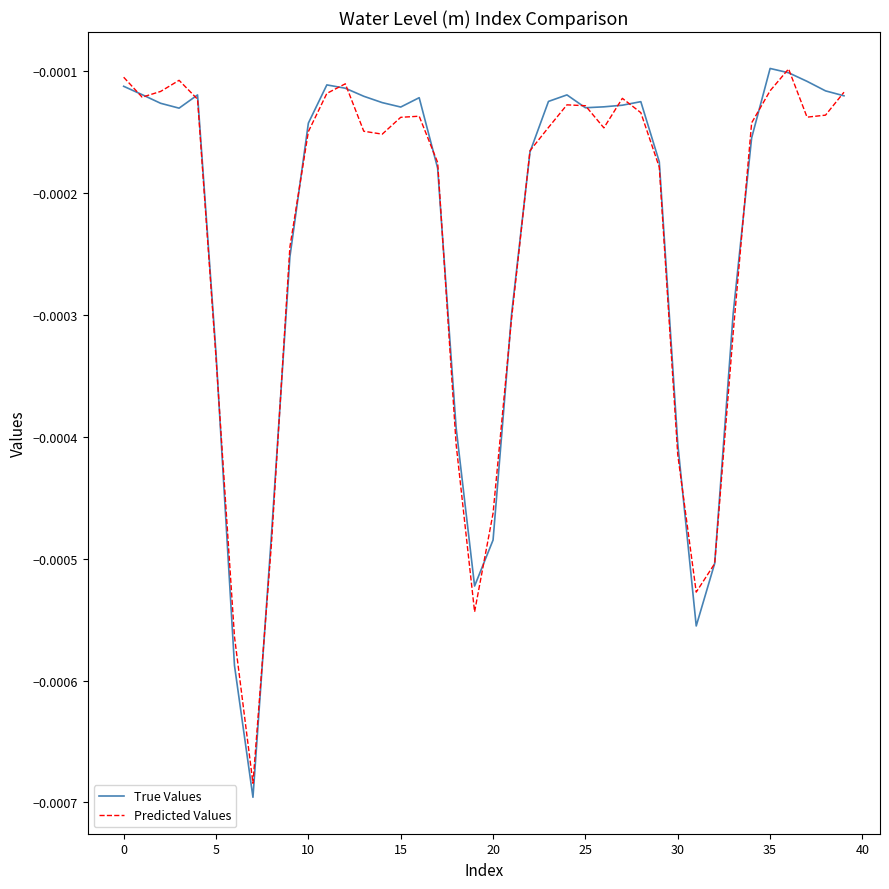

Does the chart have visible grid lines?

No